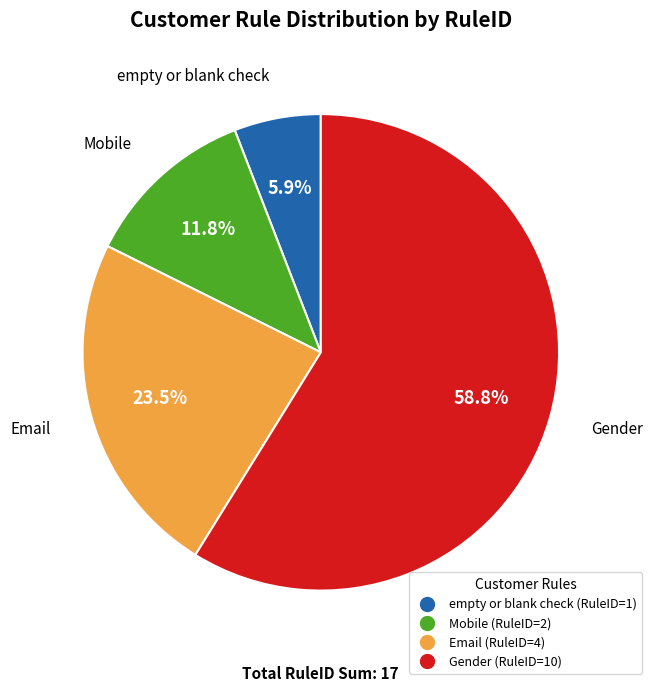

Count the number of slices in the pie.

4